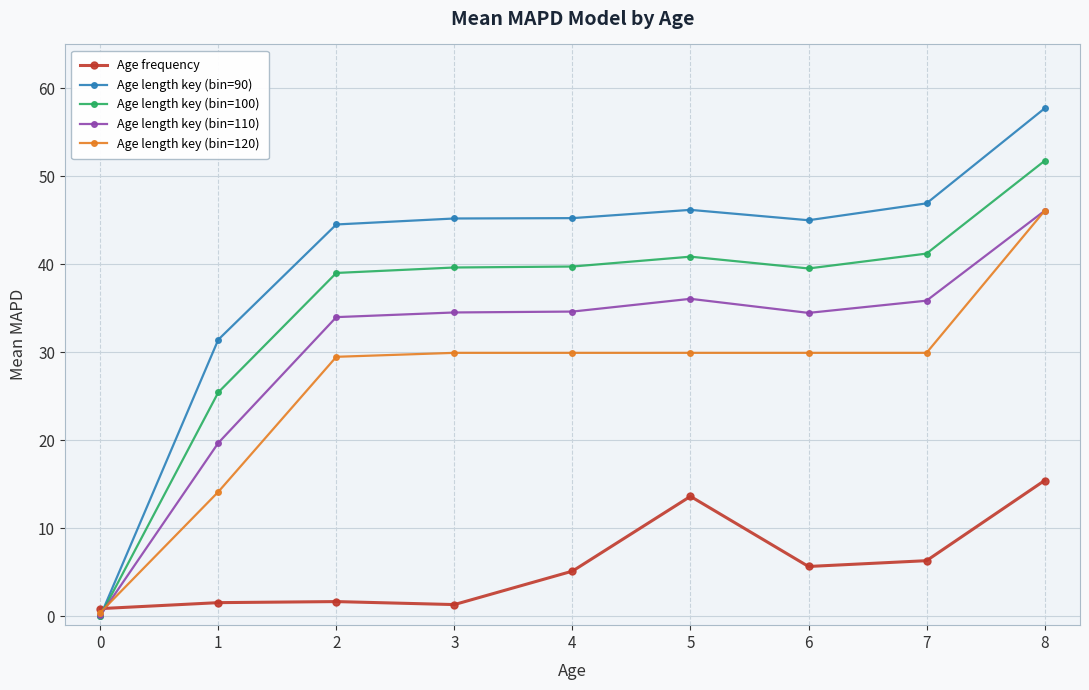

Is it true that Age length key (bin=100) equals 39.5 at 6?

True